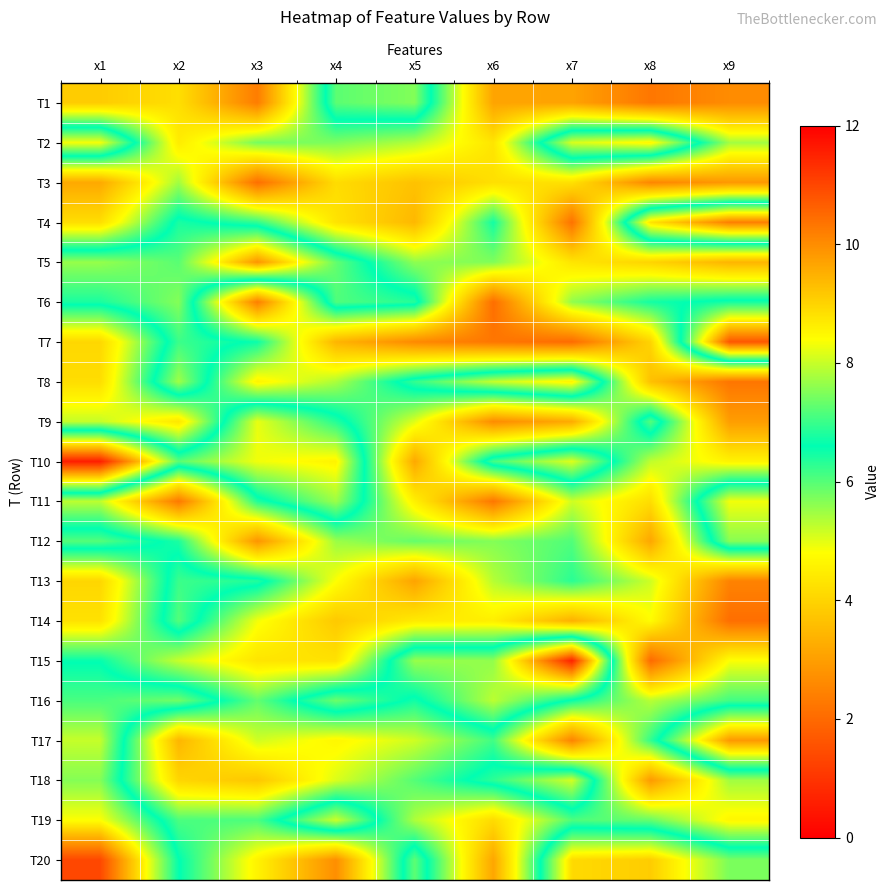

At x3, list the series in order from largest to smallest.

T5, T10, T9, T13, T7, T11, T4, T19, T16, T2, T17, T14, T8, T20, T15, T18, T12, T6, T1, T3